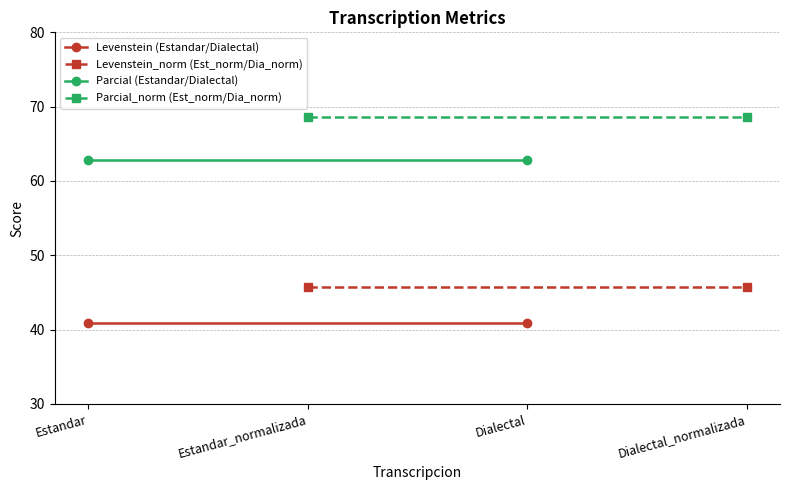

Which category has the lowest value across all series?

Estandar